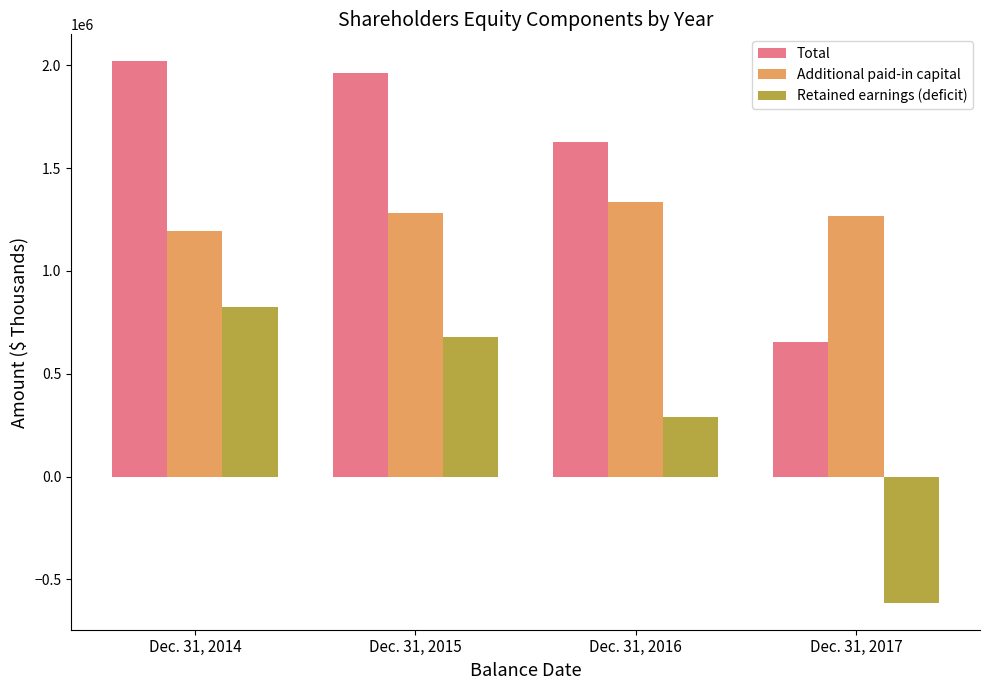

What is the difference between the maximum and minimum values in the Total series?

1365372